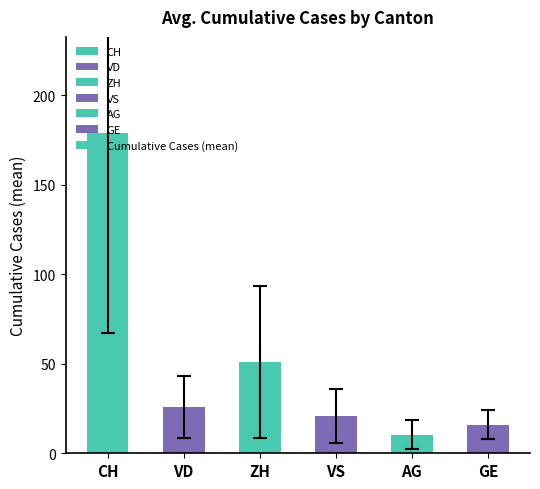

What value does the data have at CH?

179.0